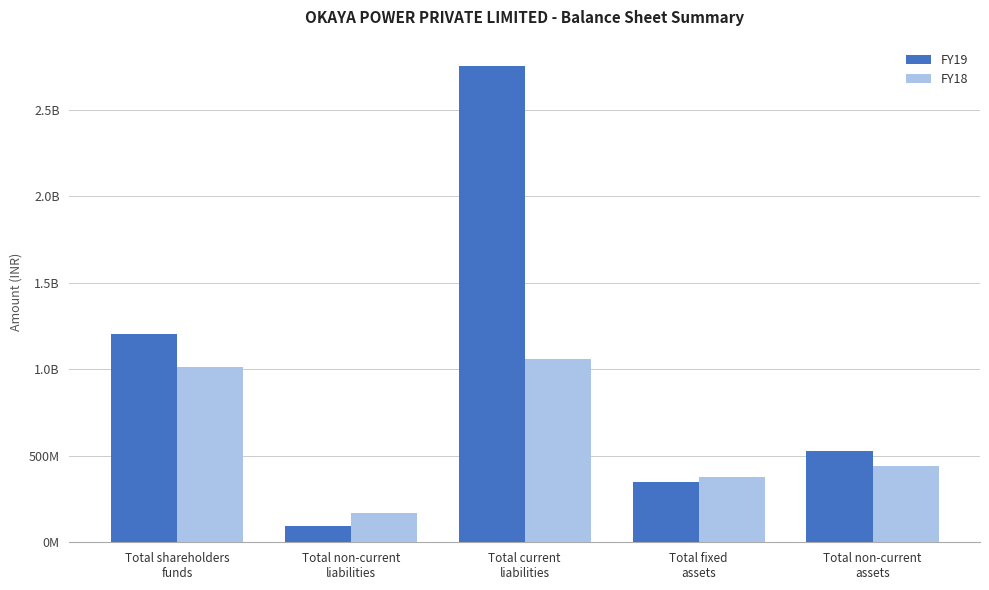

Does the chart contain stacked bars?

No